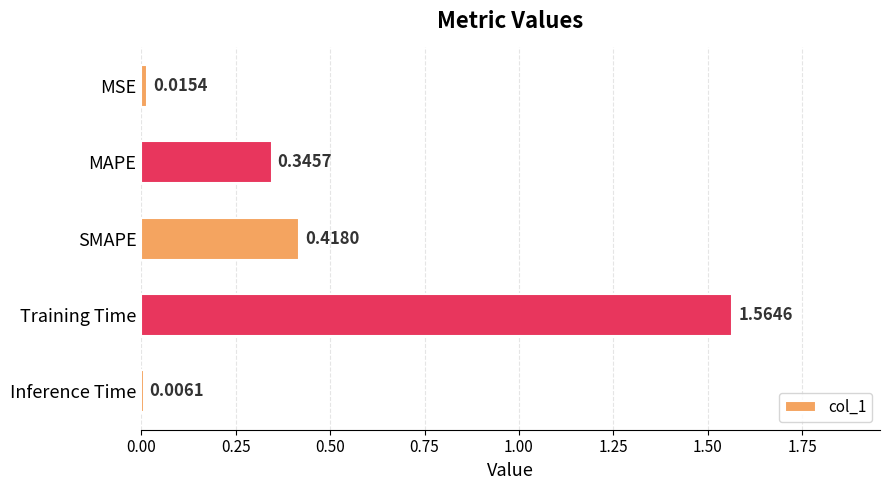

How many series are shown in this chart?

1